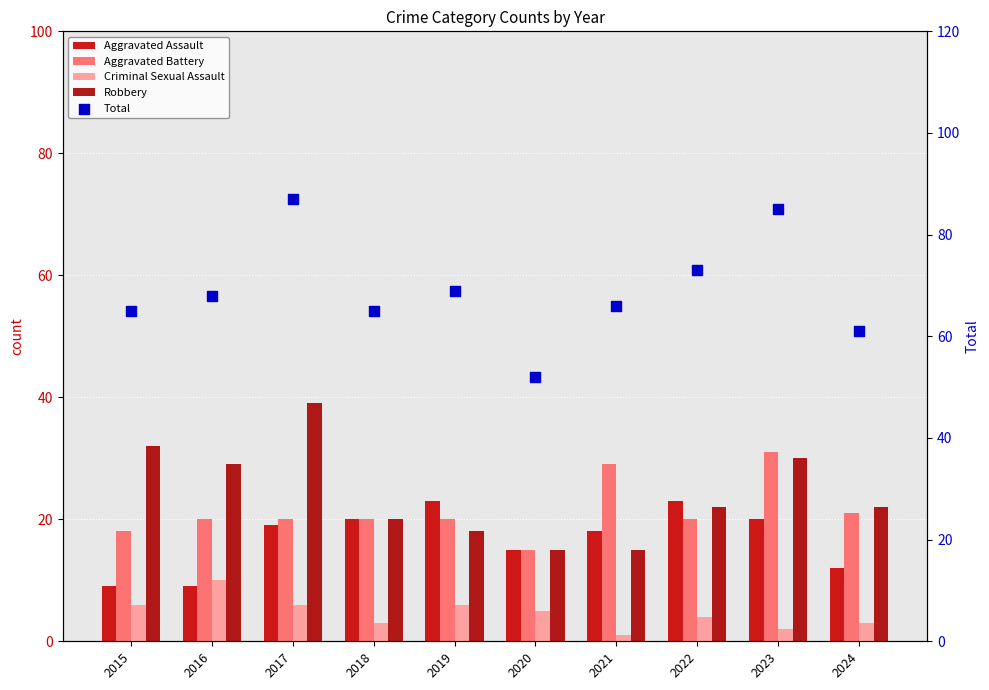

Which series has the largest Y range (max minus min)?

Total